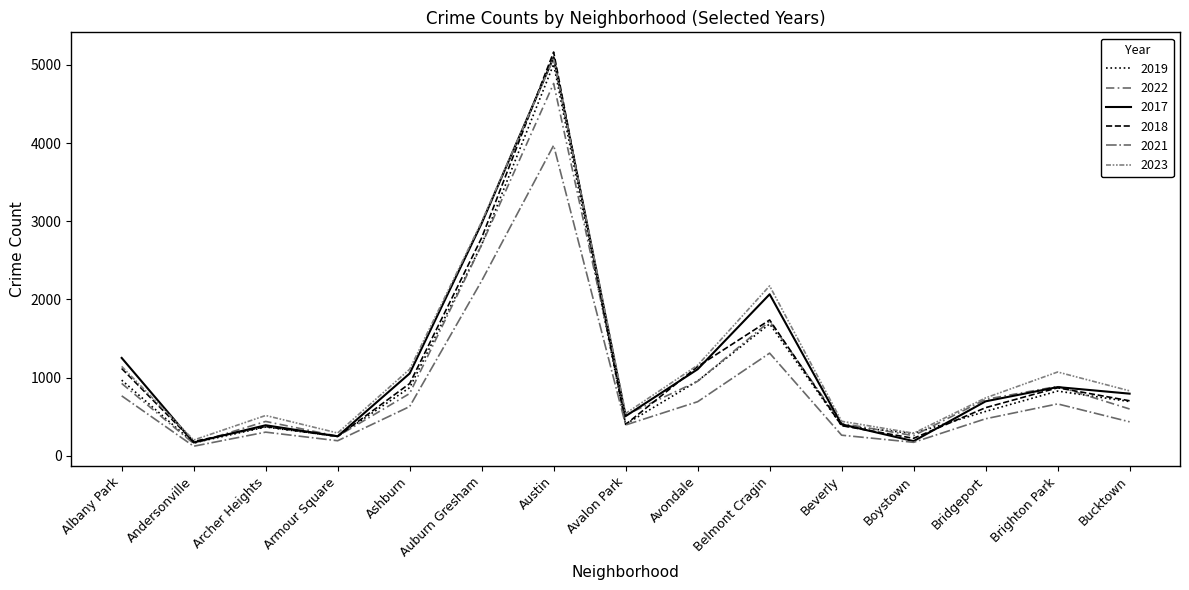

What is the total value across all series at Albany Park?

6174